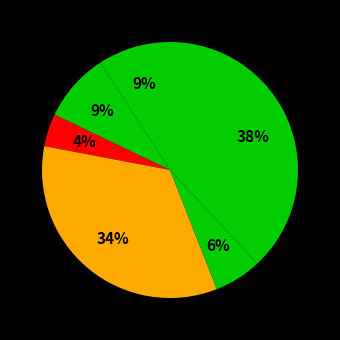

How many slices are in this pie chart?

6